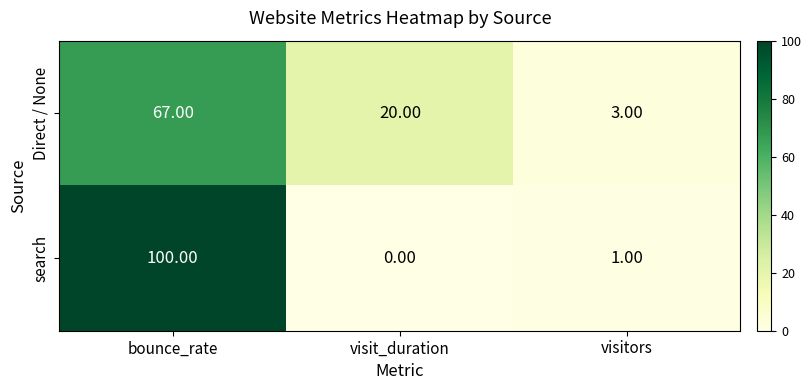

At which label does Direct / None first exceed 20?

bounce_rate